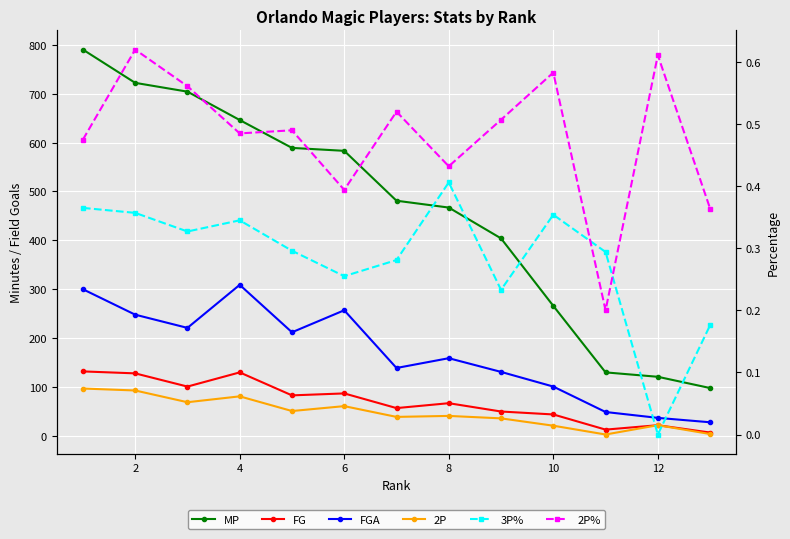

What is the greatest value displayed?

790.0